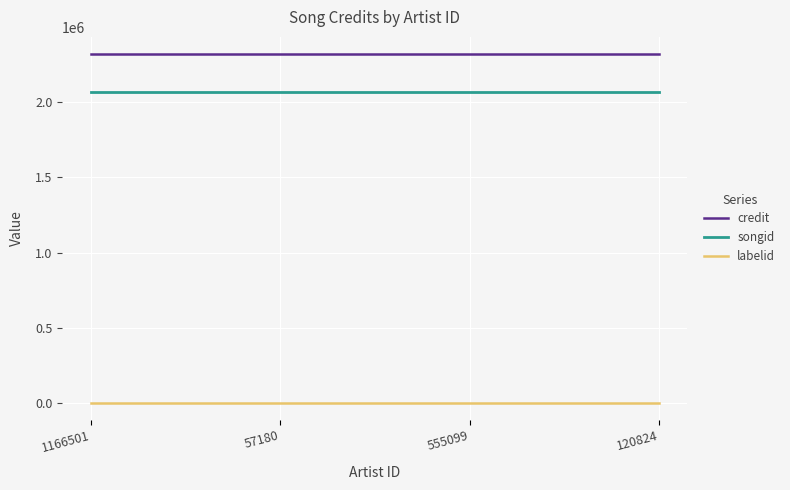

True or false: labelid and songid cross at least once.

False